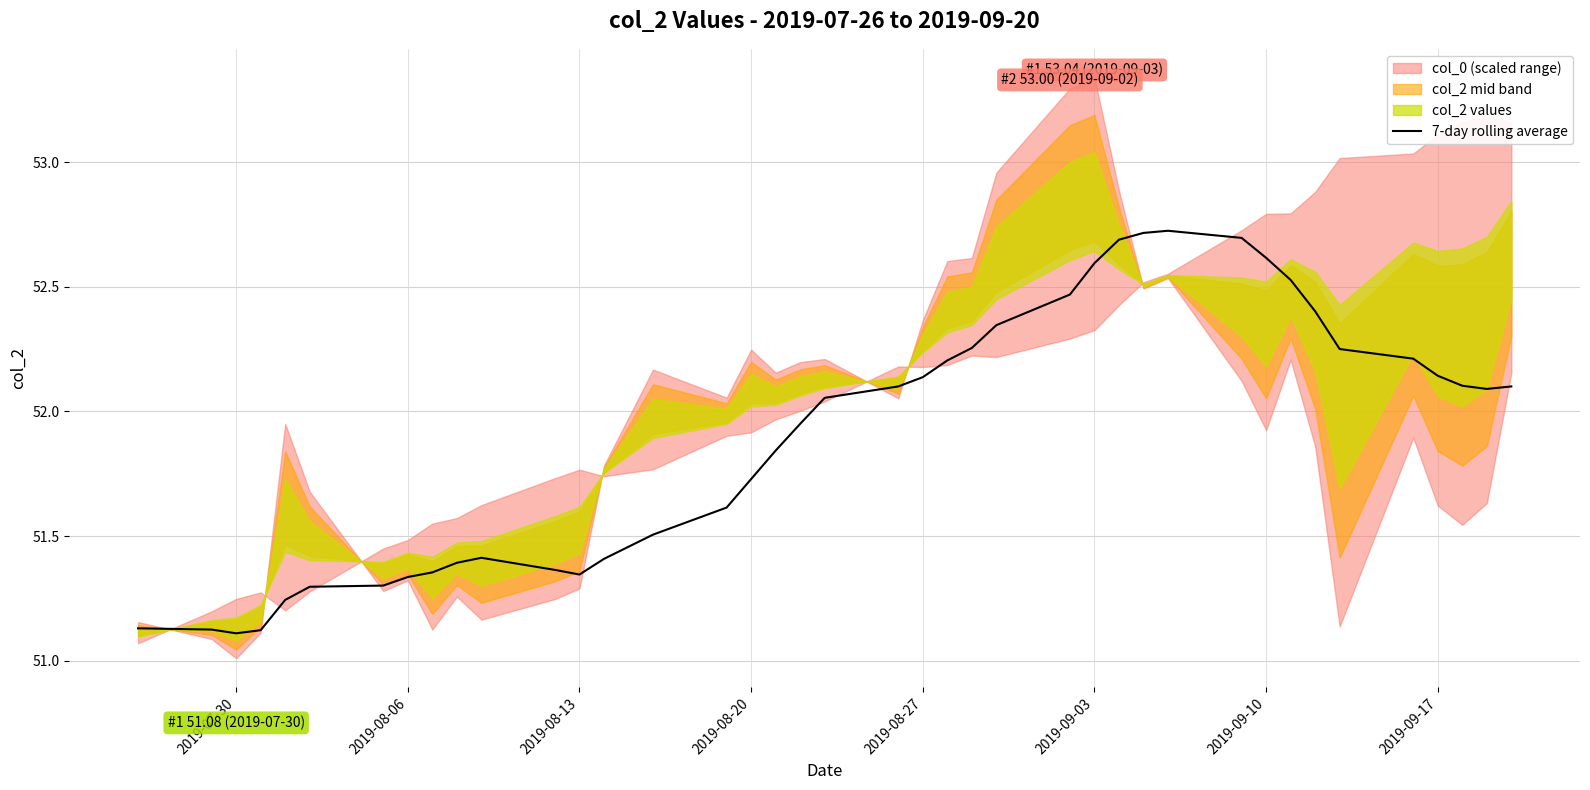

Is this an area chart (filled region under the line)?

No